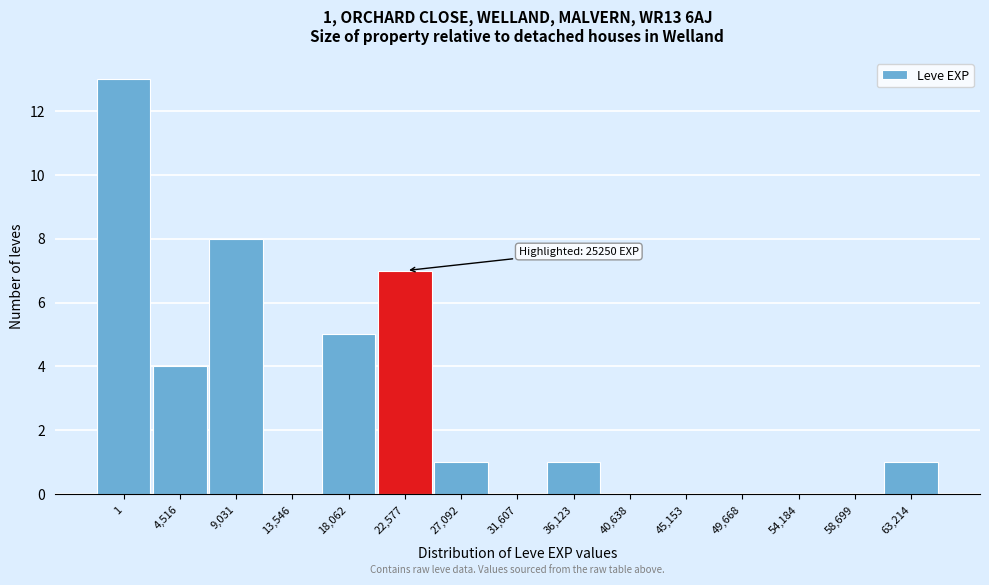

Reading left to right, what are all the values shown in this chart?

1=13	4,516=4	9,031=8	13,546=0	18,062=5	22,577=7	27,092=1	31,607=0	36,123=1	40,638=0	45,153=0	49,668=0	54,184=0	58,699=0	63,214=1